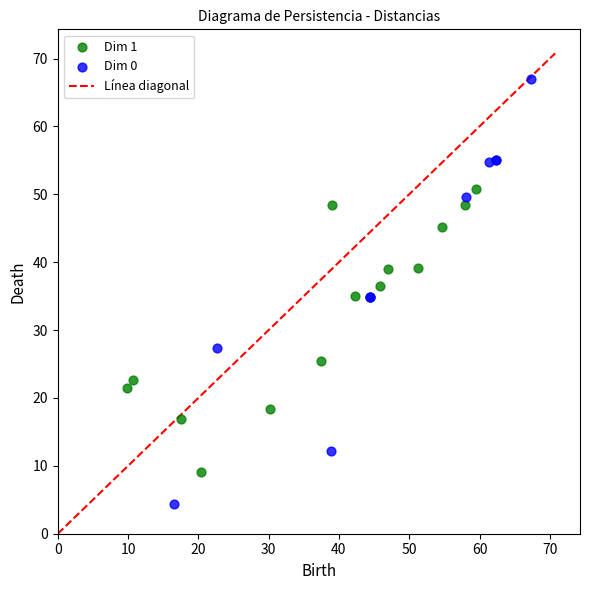

Which series contains the lowest Y value?

Dim 0